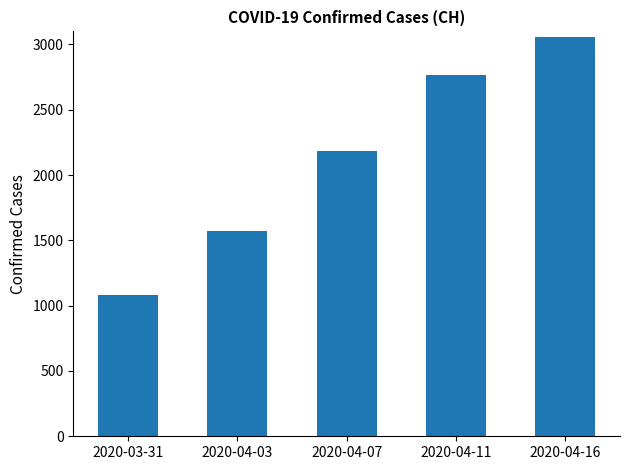

Reading left to right, what are all the values shown in this chart?

2020-03-31=1082	2020-04-03=1570	2020-04-07=2182	2020-04-11=2765	2020-04-16=3058